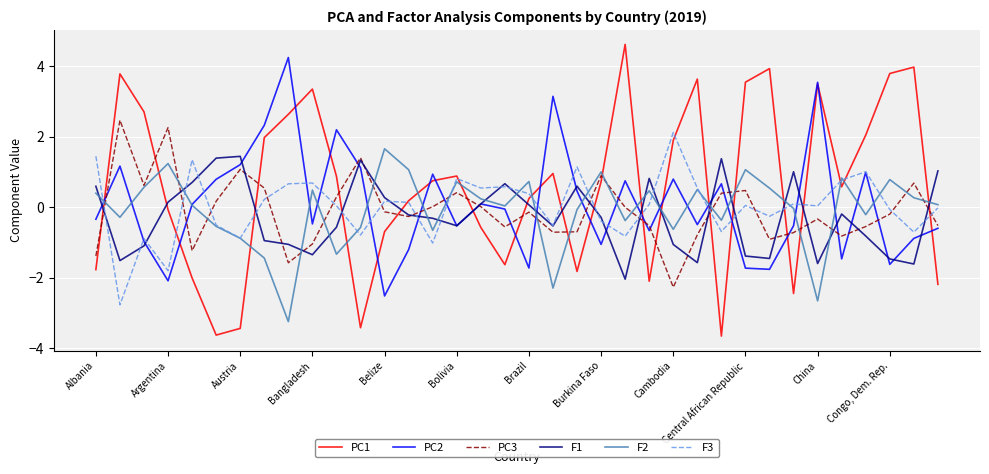

True or false: PC1 and F1 intersect in this chart.

True